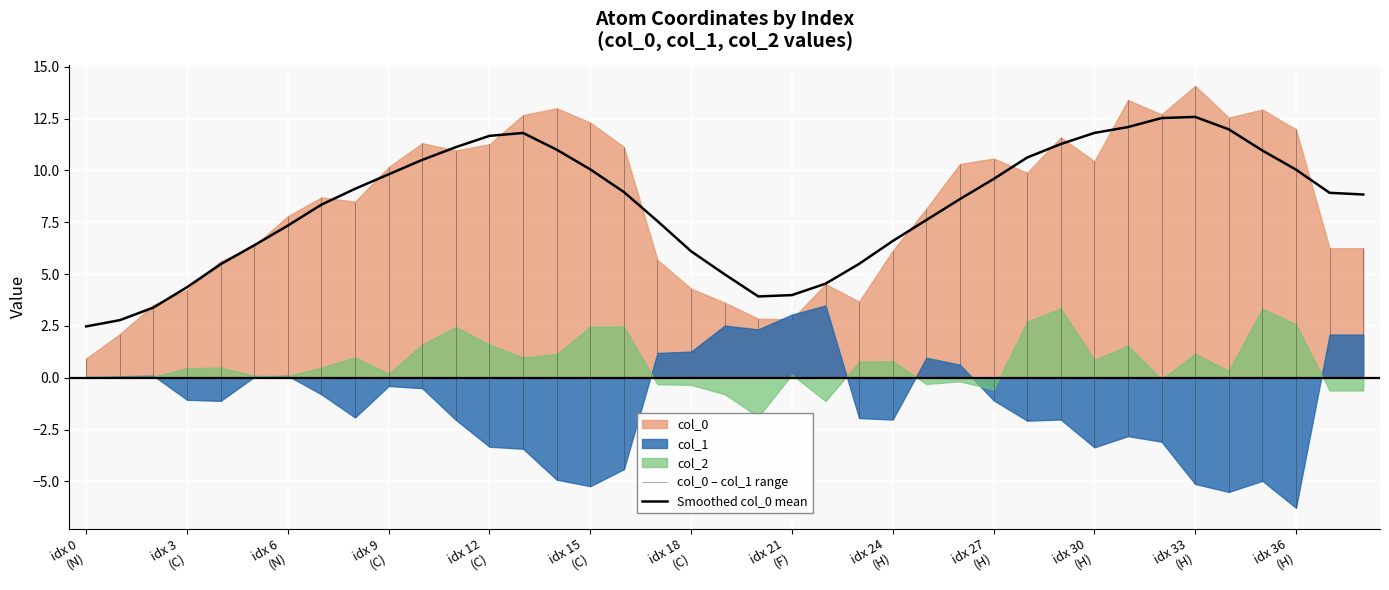

What is the sum of all values?

325.3